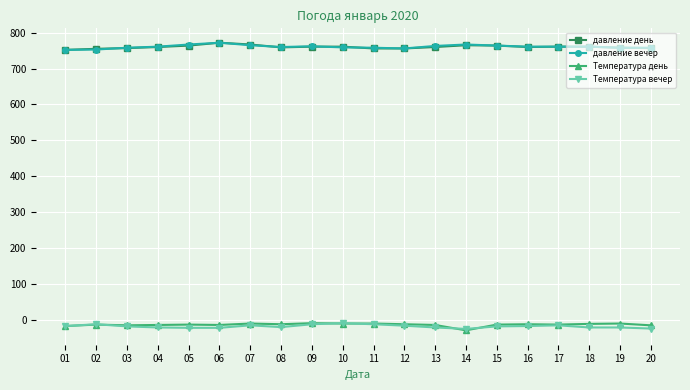

How many series are shown in this chart?

4